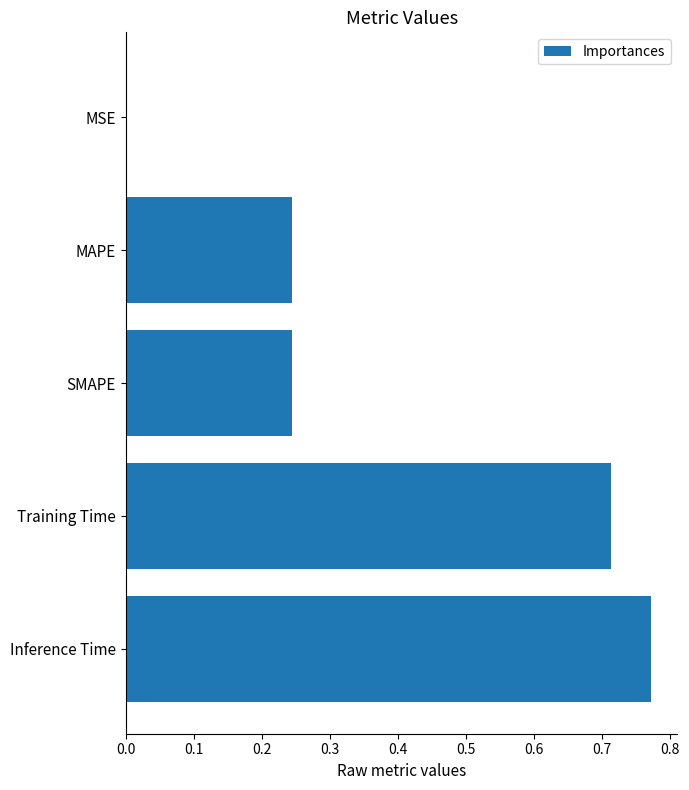

The chart shows a value of 1.2 at Training Time. True or false?

False